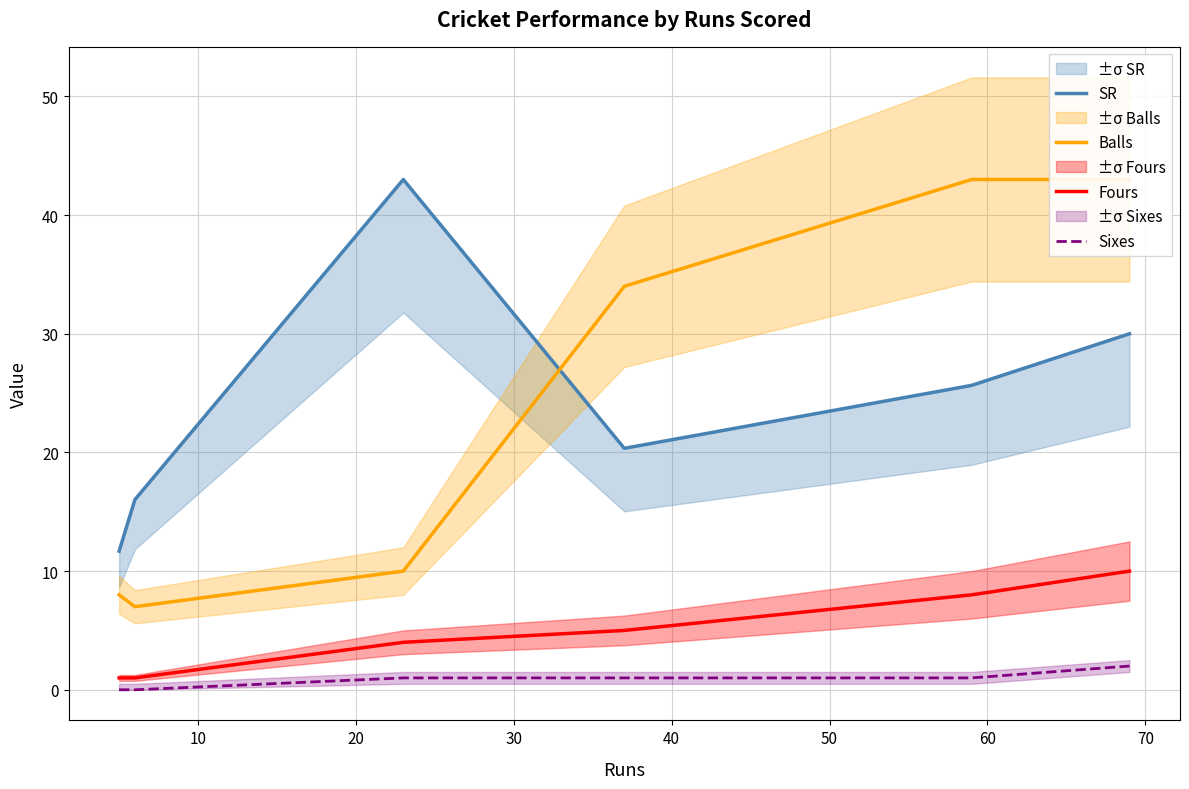

Reading right to left, list all the values displayed in this chart.

SR: 30.0	25.7	20.3	43.0	16.0	11.7
Balls: 43.0	43.0	34.0	10.0	7.0	8.0
Fours: 10.0	8.0	5.0	4.0	1.0	1.0
Sixes: 2.0	1.0	1.0	1.0	0.0	0.0